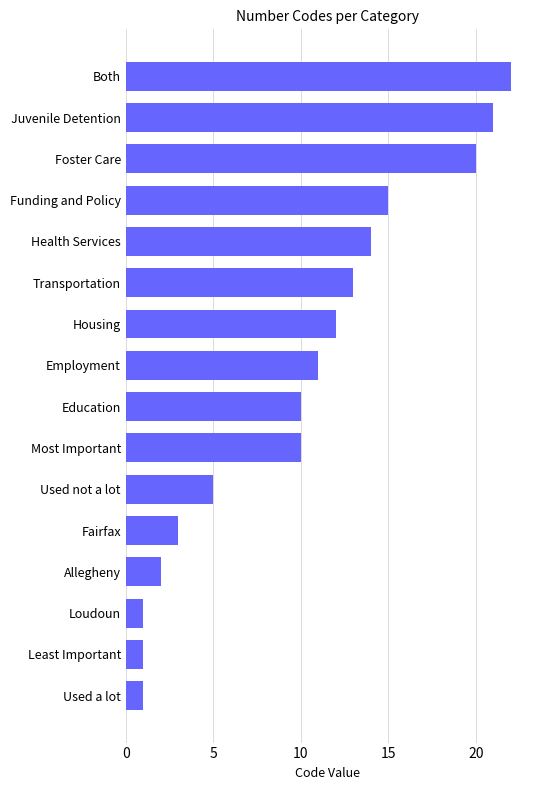

What is the difference between the values at Both and Education?

12